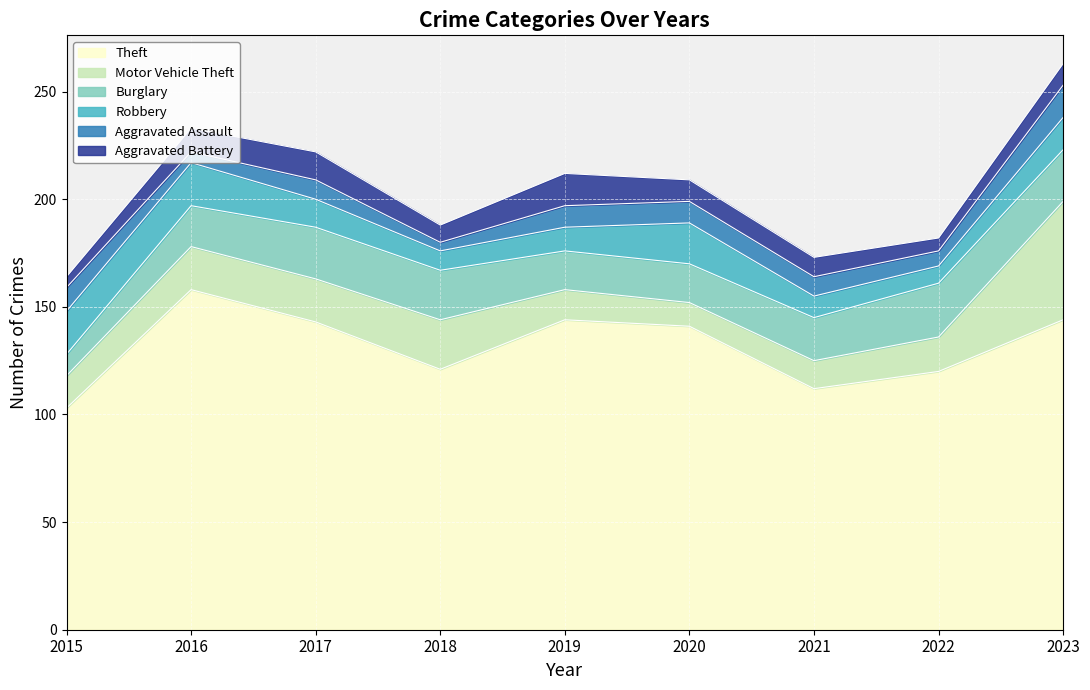

True or false: Aggravated Battery and Burglary cross at least once.

False